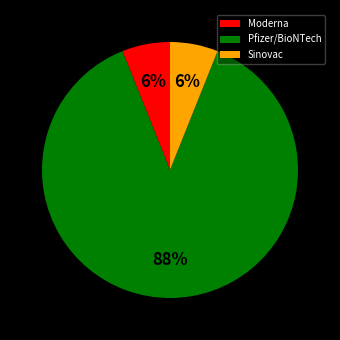

To the nearest percent, what is the combined percentage of Sinovac and Moderna?

12%